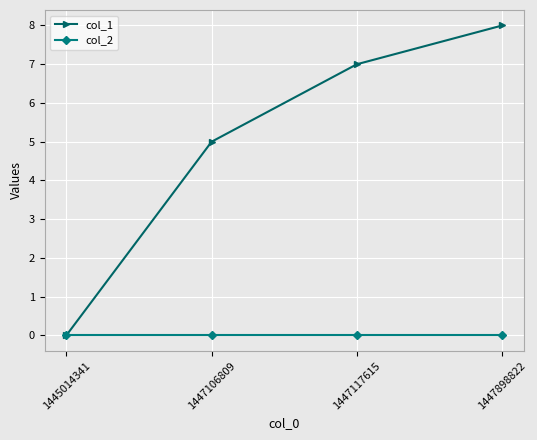

Reading right to left, extract all data points from this chart.

col_1: 1447898822=8	1447117615=7	1447106809=5	1445014341=0
col_2: 1447898822=0	1447117615=0	1447106809=0	1445014341=0